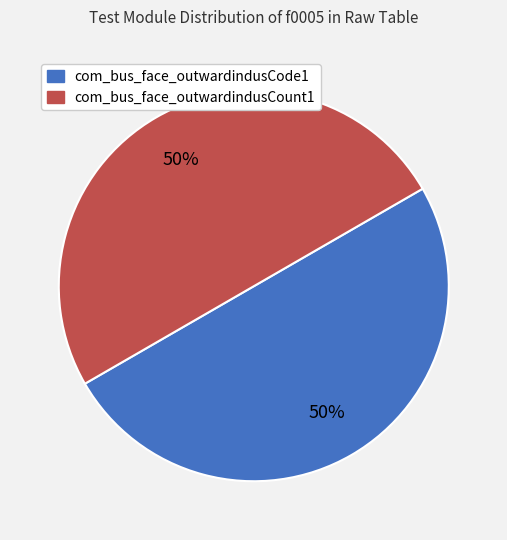

To the nearest percent, what is the average slice percentage?

50%